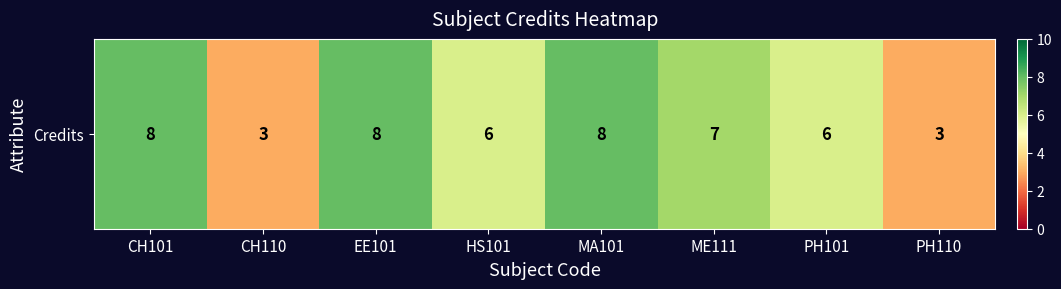

What is the sum of the values at HS101 and ME111?

13